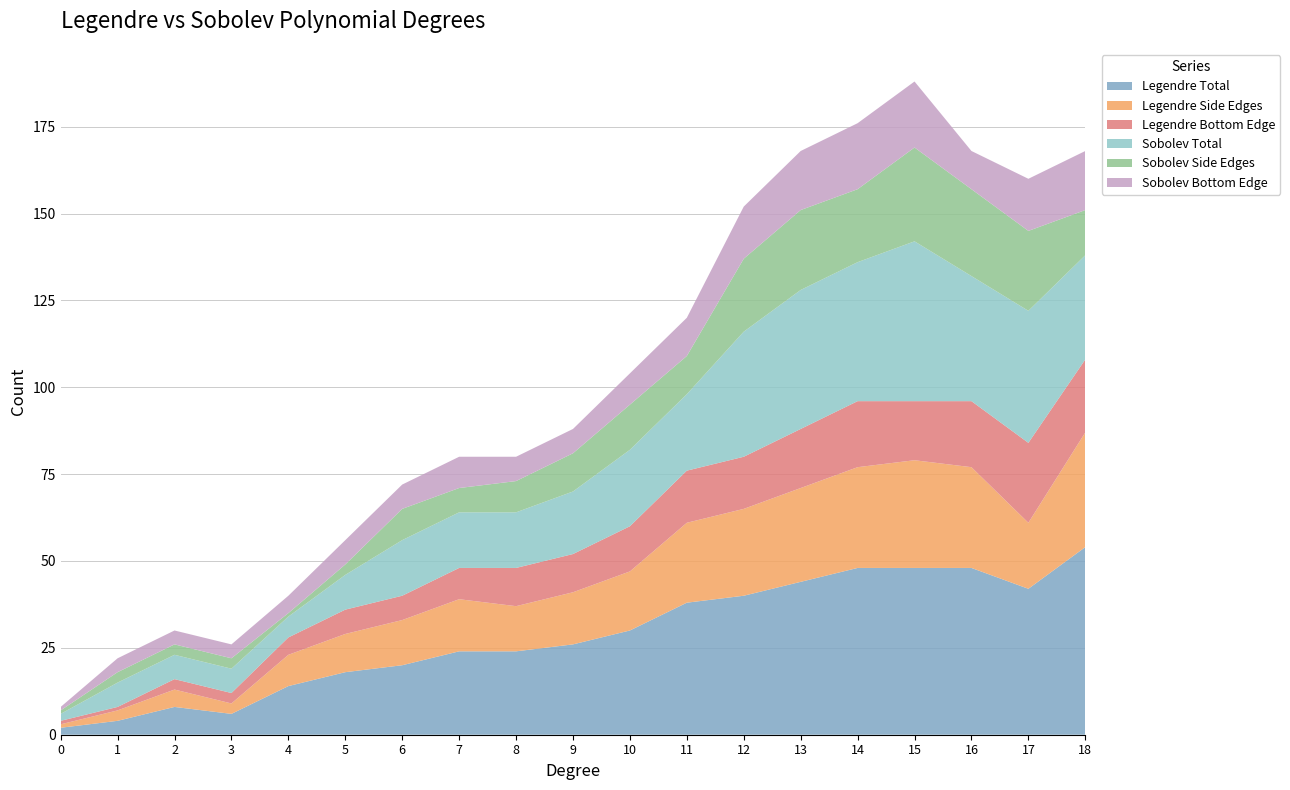

Reading left to right, list all the values displayed in this chart.

Legendre Total: 0=2	1=4	2=8	3=6	4=14	5=18	6=20	7=24	8=24	9=26	10=30	11=38	12=40	13=44	14=48	15=48	16=48	17=42	18=54
Legendre Side Edges: 0=1	1=3	2=5	3=3	4=9	5=11	6=13	7=15	8=13	9=15	10=17	11=23	12=25	13=27	14=29	15=31	16=29	17=19	18=33
Legendre Bottom Edge: 0=1	1=1	2=3	3=3	4=5	5=7	6=7	7=9	8=11	9=11	10=13	11=15	12=15	13=17	14=19	15=17	16=19	17=23	18=21
Sobolev Total: 0=2	1=7	2=7	3=7	4=6	5=10	6=16	7=16	8=16	9=18	10=22	11=22	12=36	13=40	14=40	15=46	16=36	17=38	18=30
Sobolev Side Edges: 0=1	1=3	2=3	3=3	4=1	5=3	6=9	7=7	8=9	9=11	10=13	11=11	12=21	13=23	14=21	15=27	16=25	17=23	18=13
Sobolev Bottom Edge: 0=1	1=4	2=4	3=4	4=5	5=7	6=7	7=9	8=7	9=7	10=9	11=11	12=15	13=17	14=19	15=19	16=11	17=15	18=17